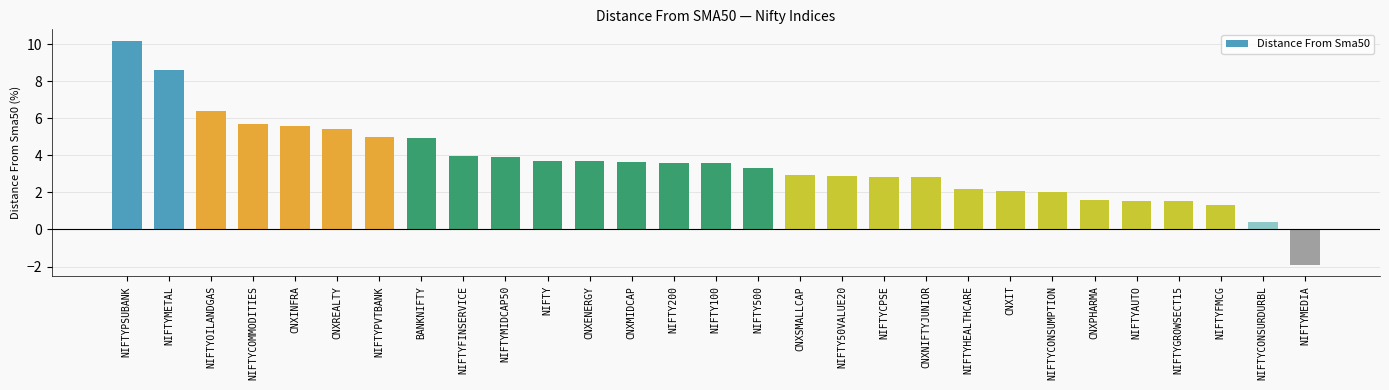

What is the minimum value shown in the chart?

-1.9